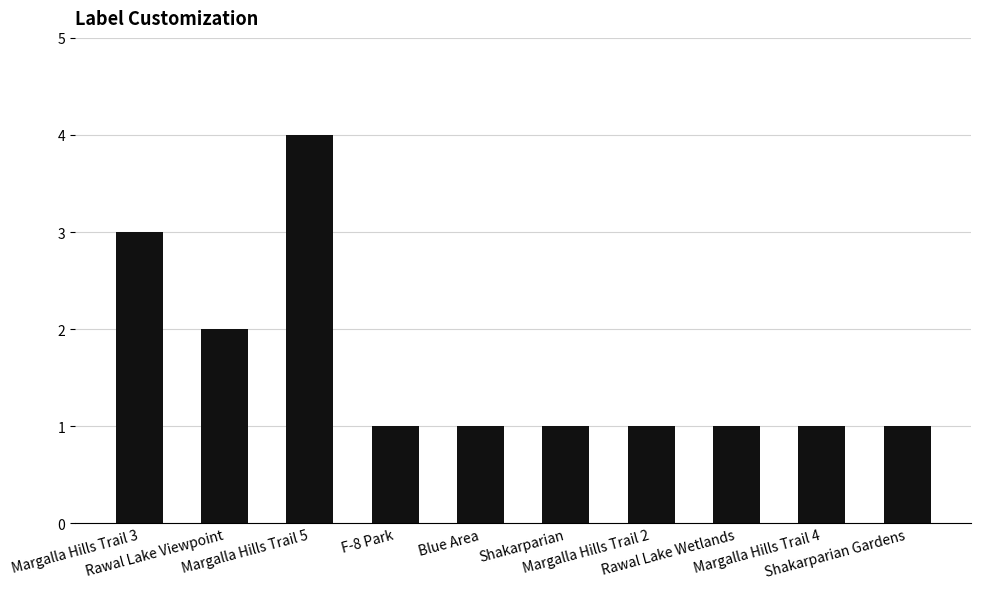

How many values are between 1 and 2?

8